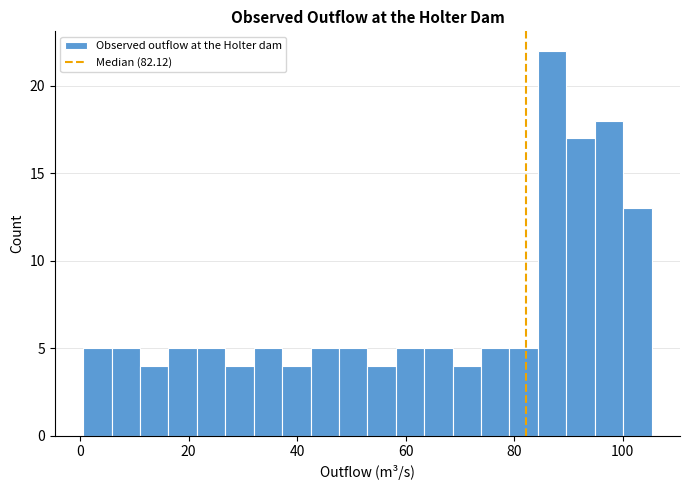

Around what value on the x-axis is the tallest bar? Give the approximate position of its centre, as read against the axis.

88